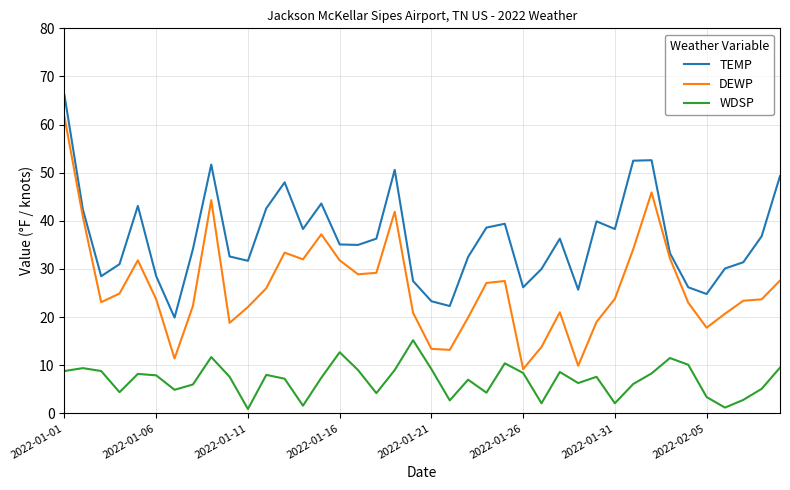

Rank the series by their maximum value, from highest to lowest.

TEMP, DEWP, WDSP